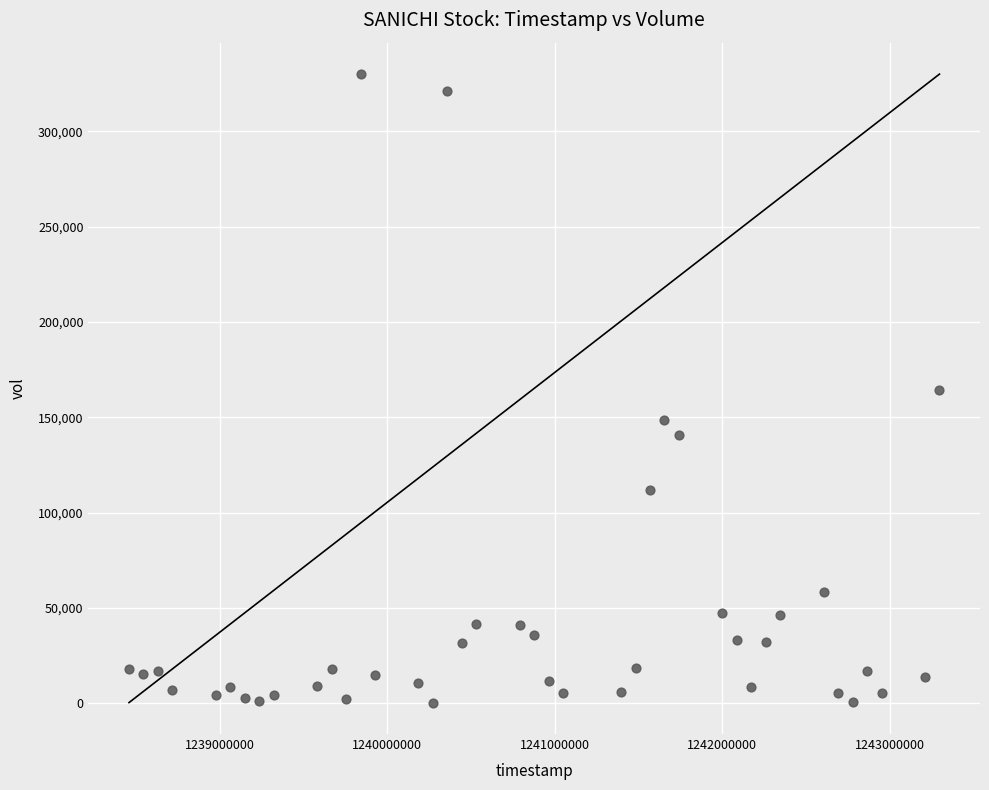

What is the range of X values (max minus min)?

4838400